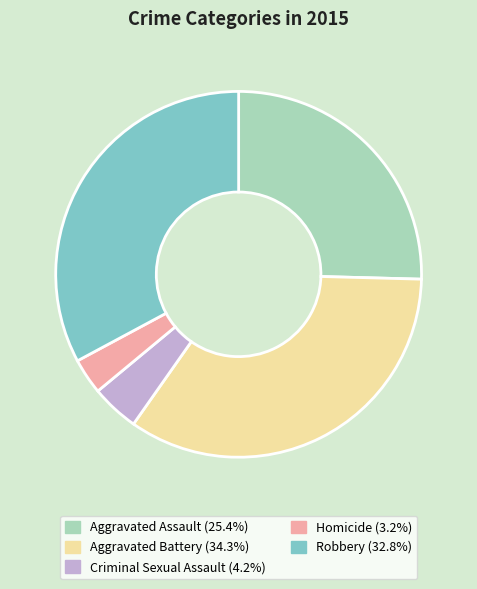

Rank the categories by value from highest to lowest.

Aggravated Battery, Robbery, Aggravated Assault, Criminal Sexual Assault, Homicide